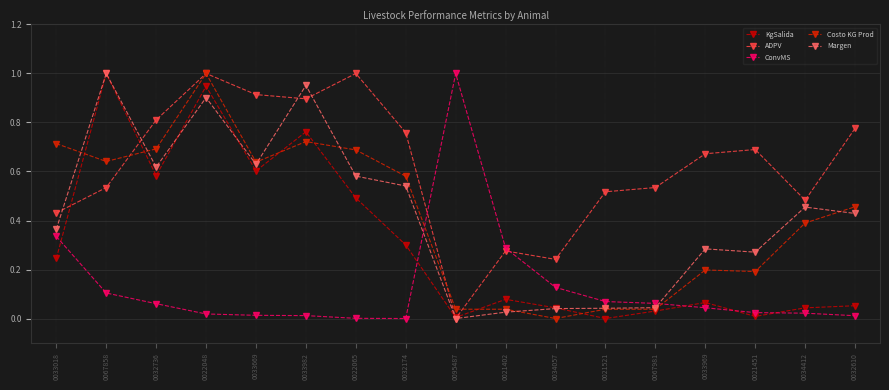

Which series has the largest range (max minus min)?

KgSalida